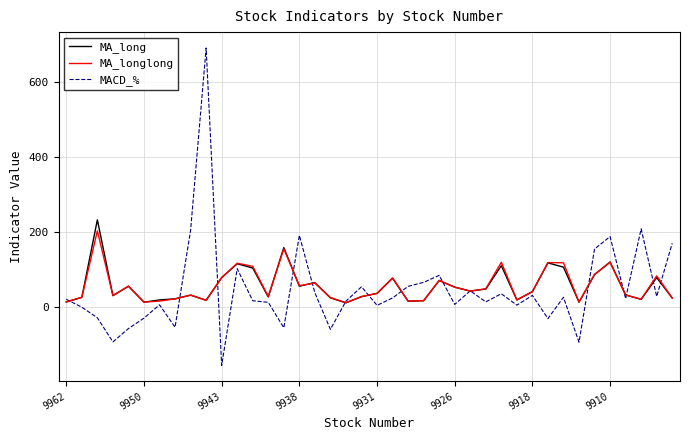

How many lines are shown in the chart?

3